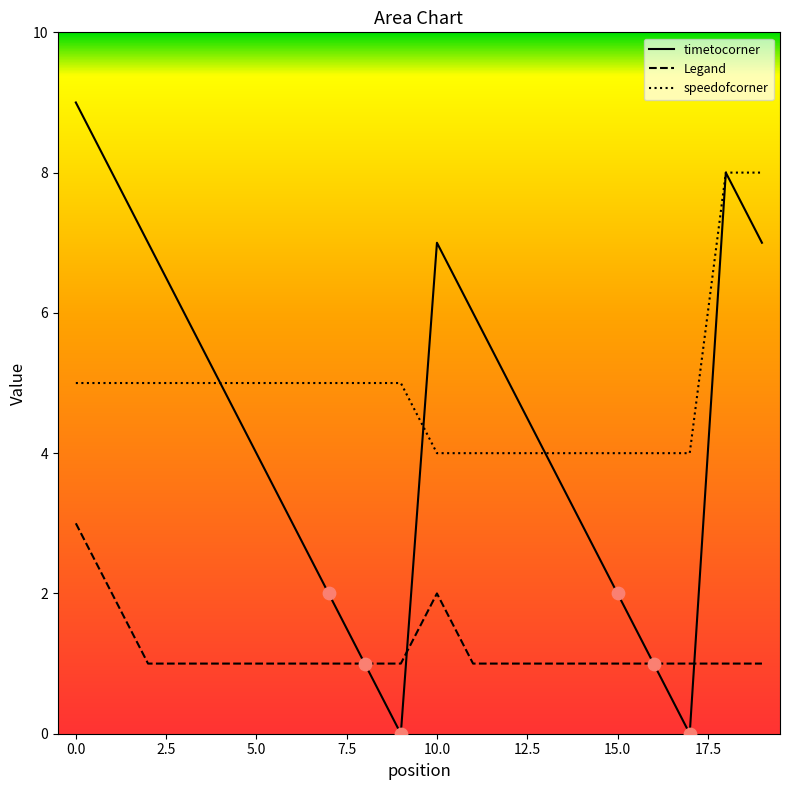

Which series has the widest spread of Y values?

timetocorner